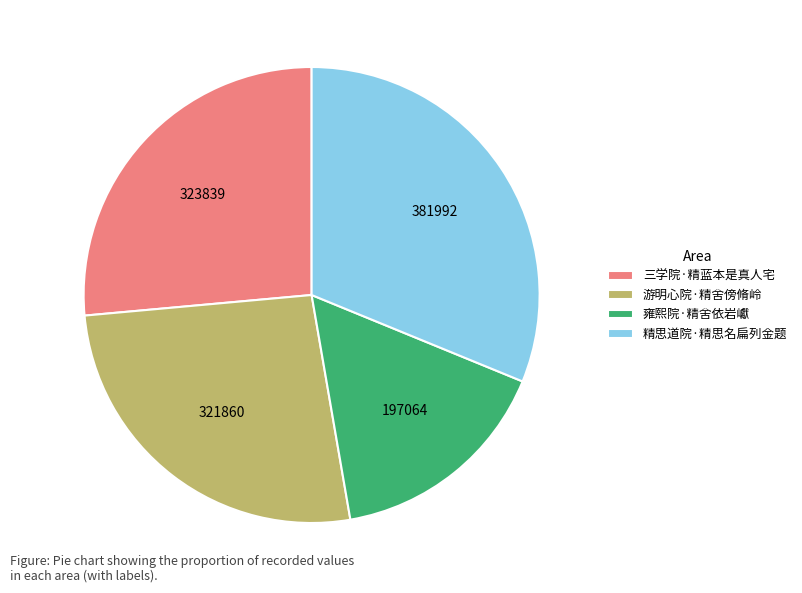

Is it true that 精思道院·精思名扁列金题 is 31% of the pie?

True